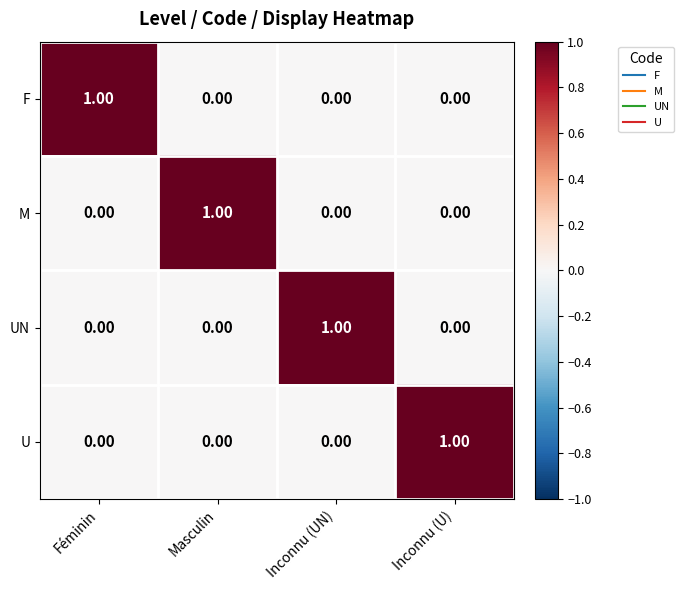

Is the value of F at Inconnu (U) greater than the value of U at Inconnu (U)?

No